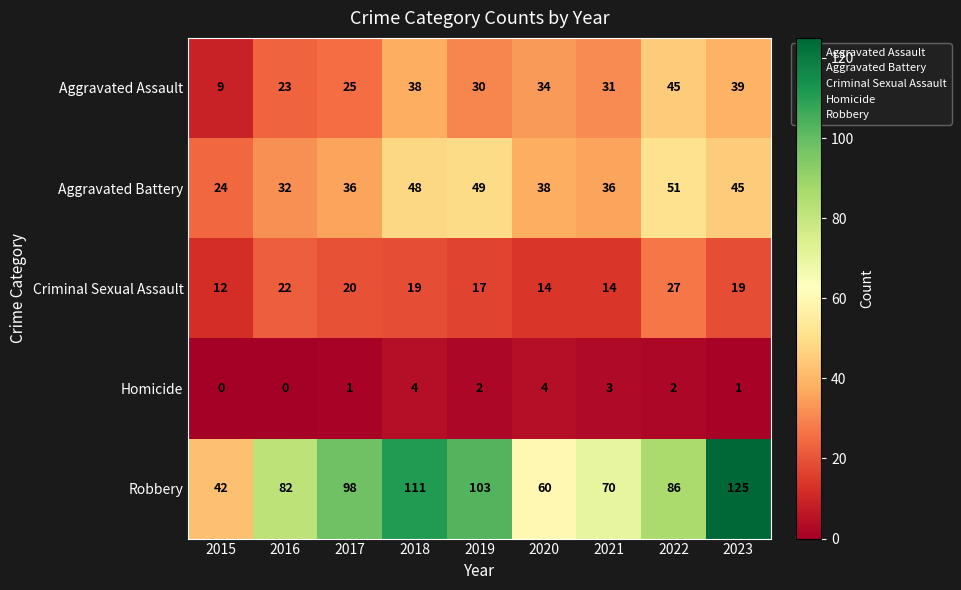

Count the number of data series in this chart.

5